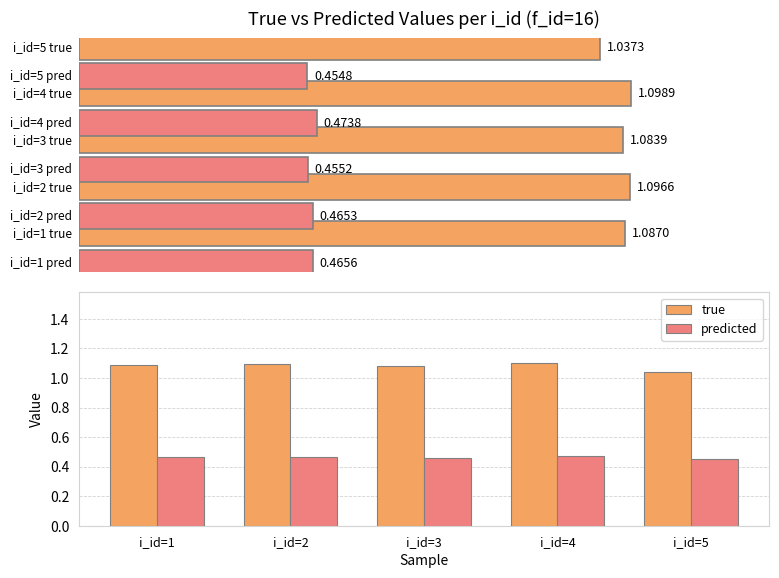

Which category has the lowest value in the true series?

i_id=5